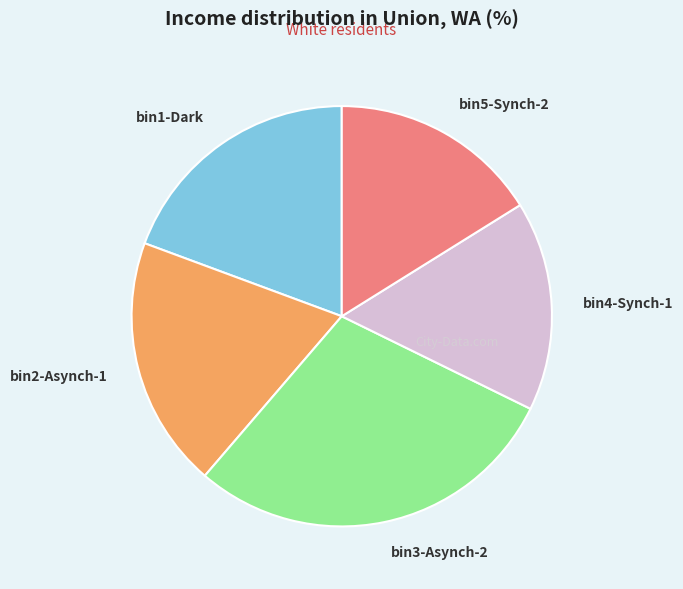

Do bin2-Asynch-1 and bin3-Asynch-2 together represent more than half of the pie?

No